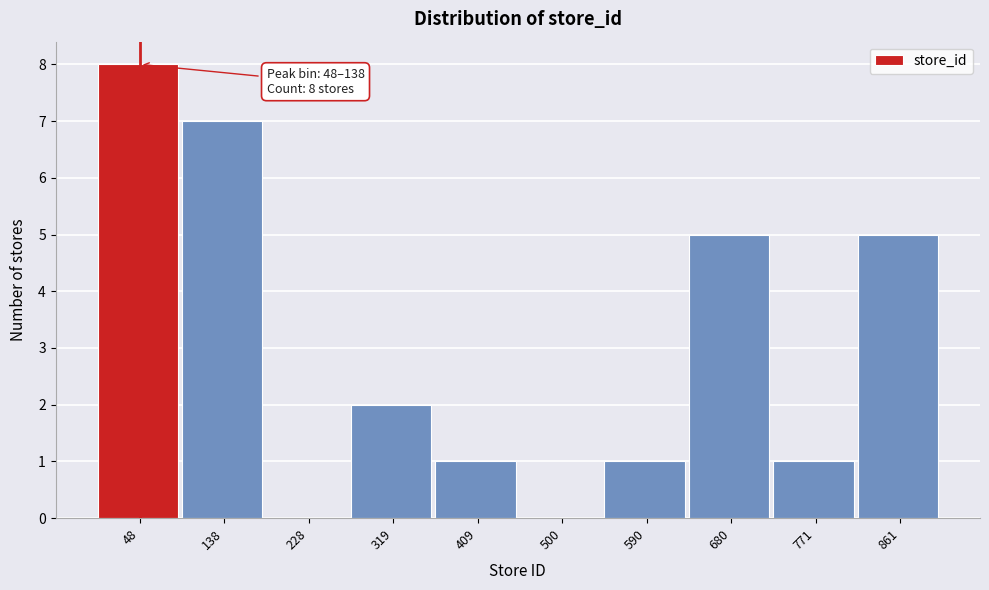

Reading left to right, extract all data points from this chart.

48=8	138=7	228=0	319=2	409=1	500=0	590=1	680=5	771=1	861=5